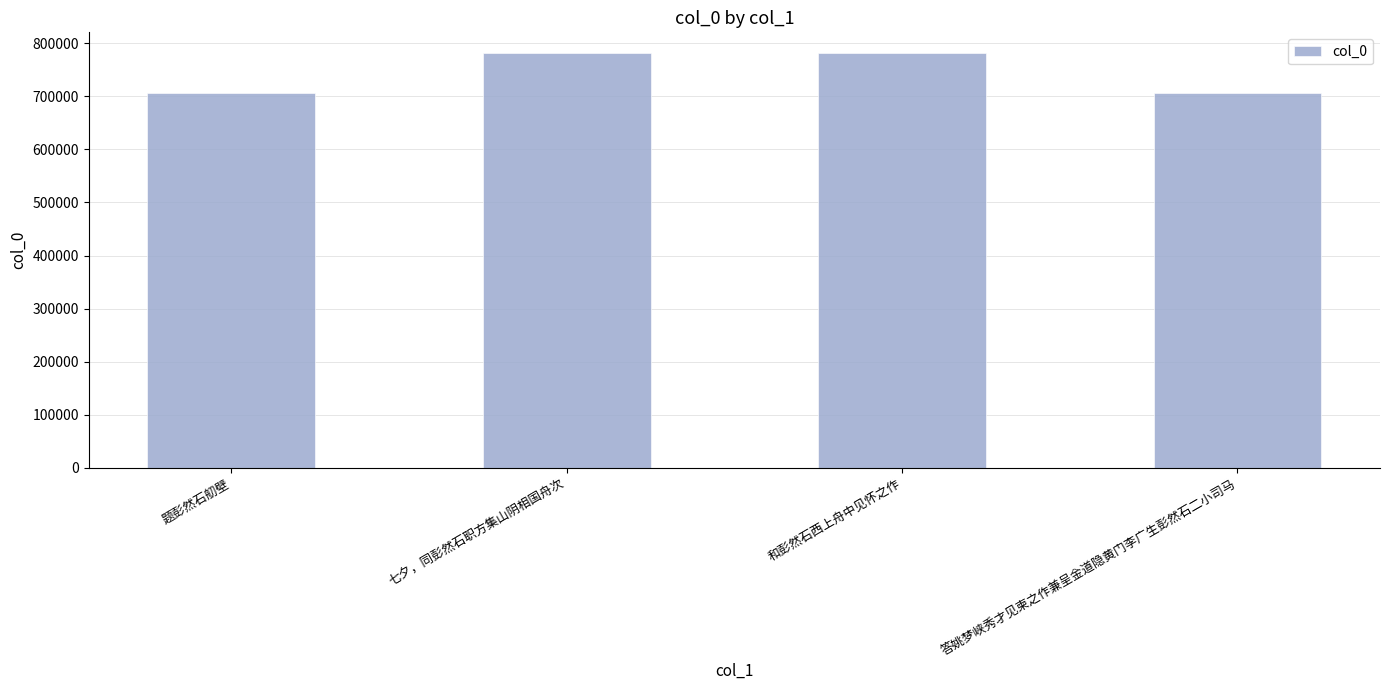

How many data points does each series have?

4